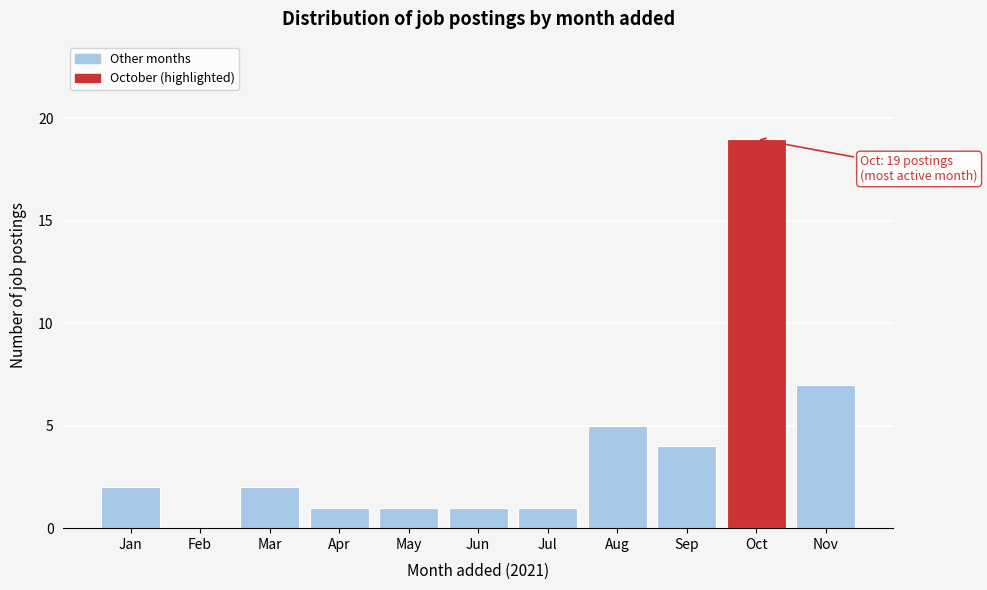

Reading left to right, list all the values displayed in this chart.

Jan=2	Feb=0	Mar=2	Apr=1	May=1	Jun=1	Jul=1	Aug=5	Sep=4	Oct=19	Nov=7